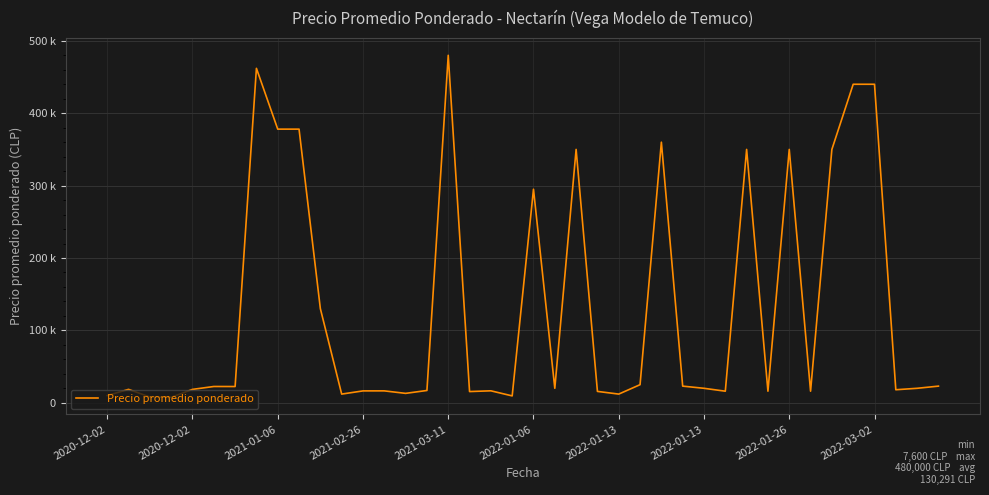

What is the maximum value shown in the chart?

480000